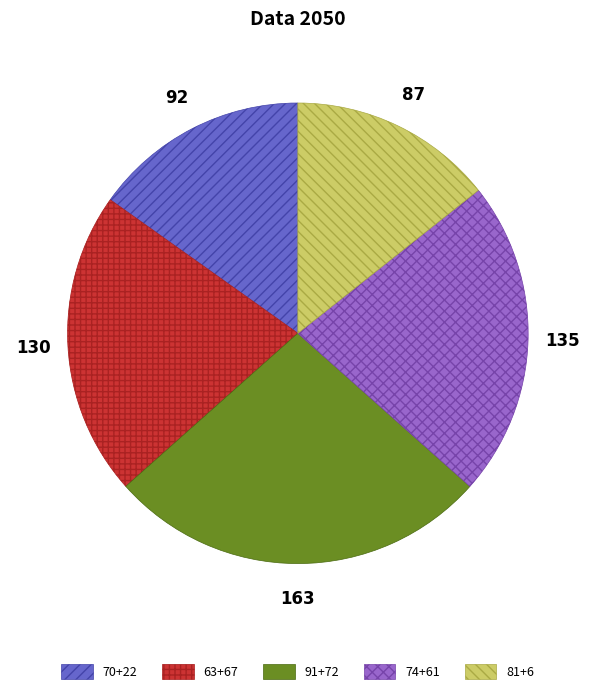

Does any single category account for the majority?

No